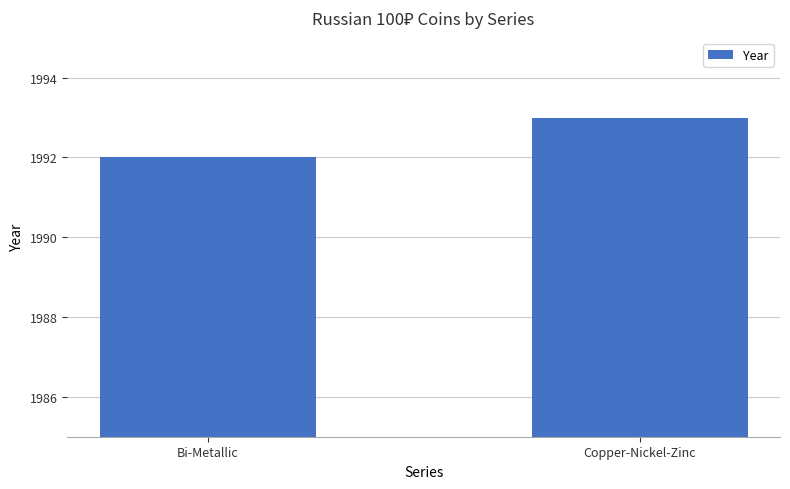

How many bars are there in total?

2